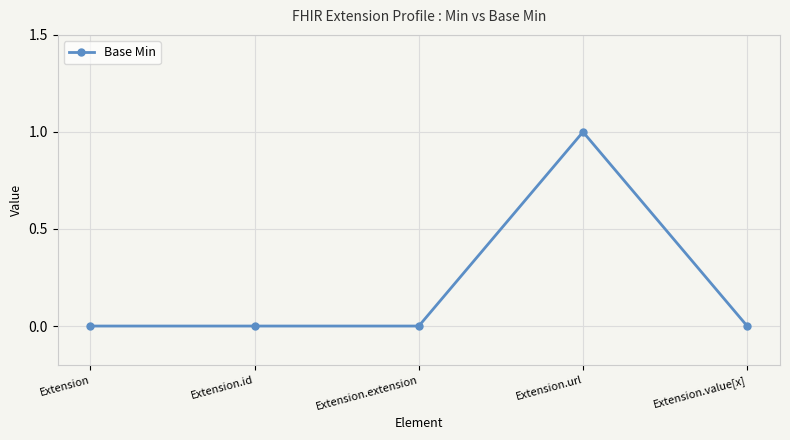

Between Extension.extension and Extension.url, which is larger?

Extension.url